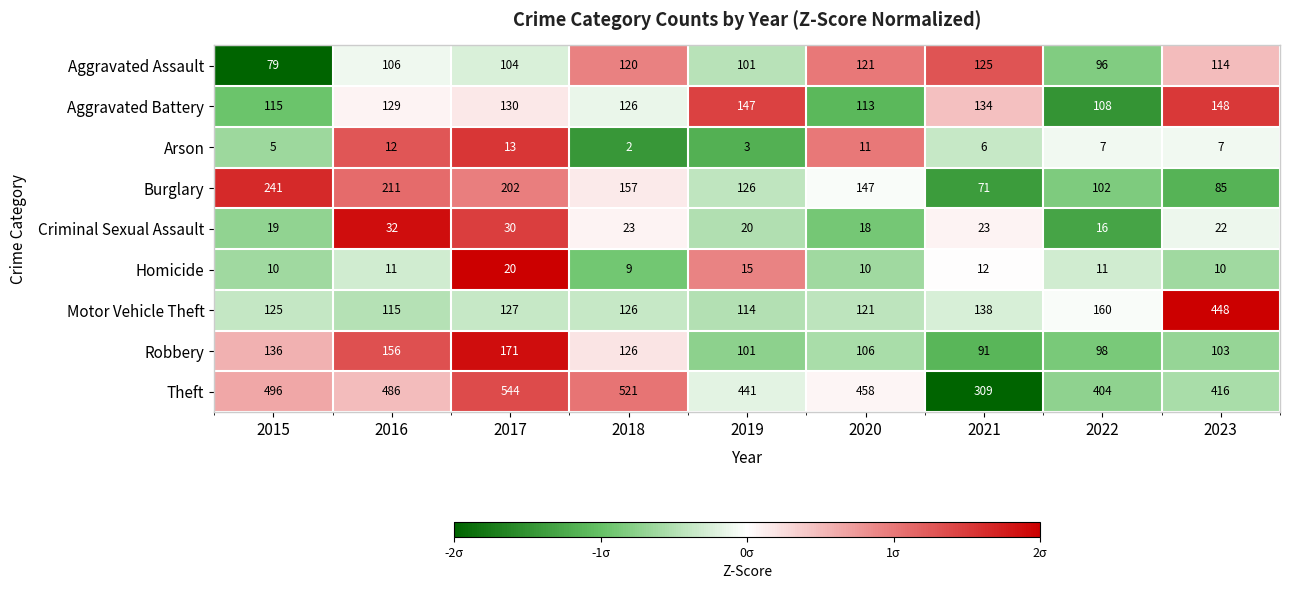

What is the minimum value shown in the chart?

2